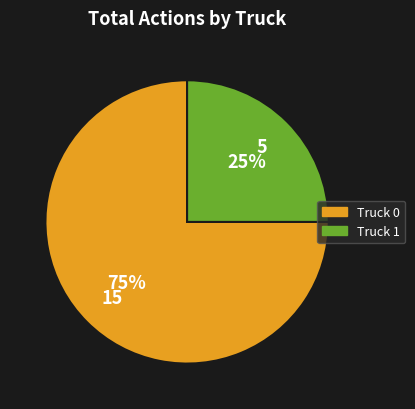

Approximately how many times larger is the value at Truck 0 compared to Truck 1?

3.0